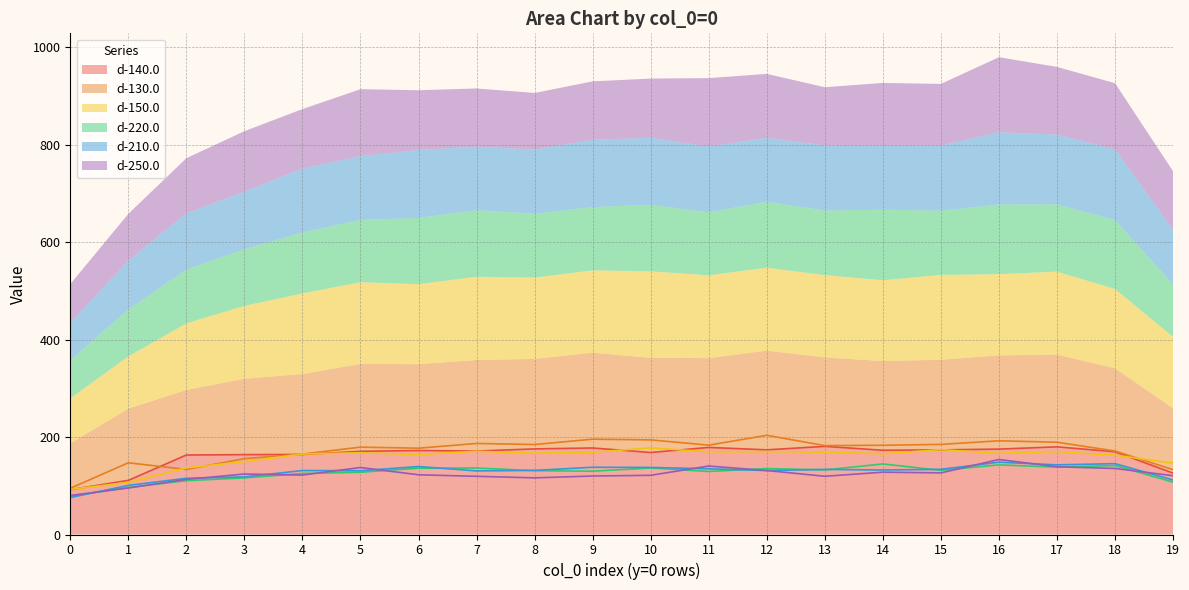

How many interior local peaks does the d-130.0 series have?

6